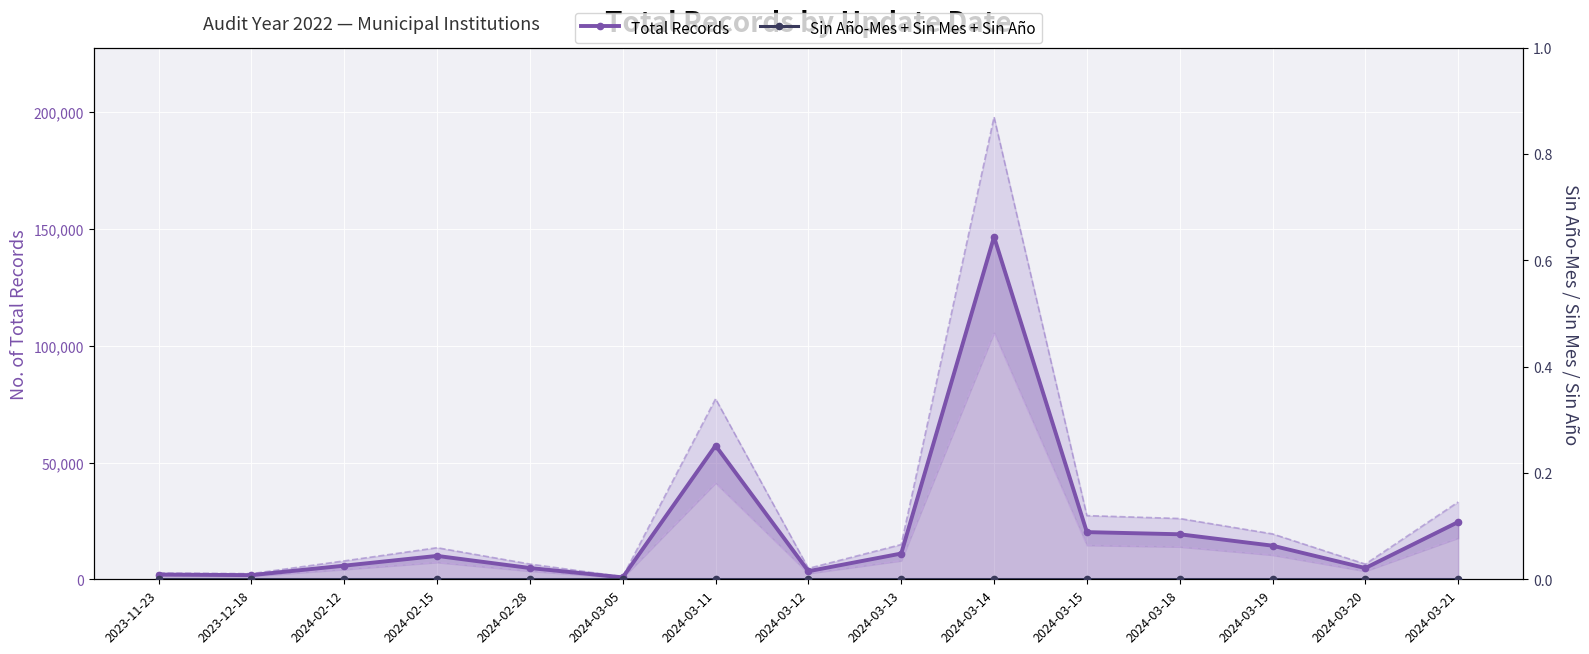

Count the number of data series in this chart.

2